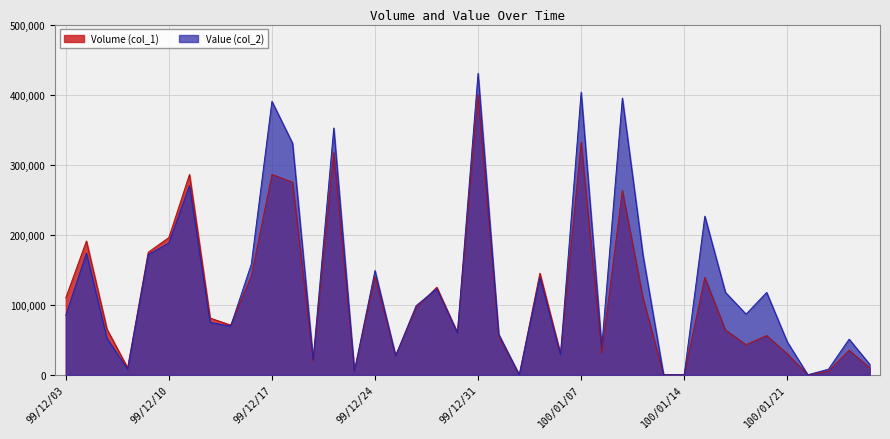

How many series are shown in this chart?

2